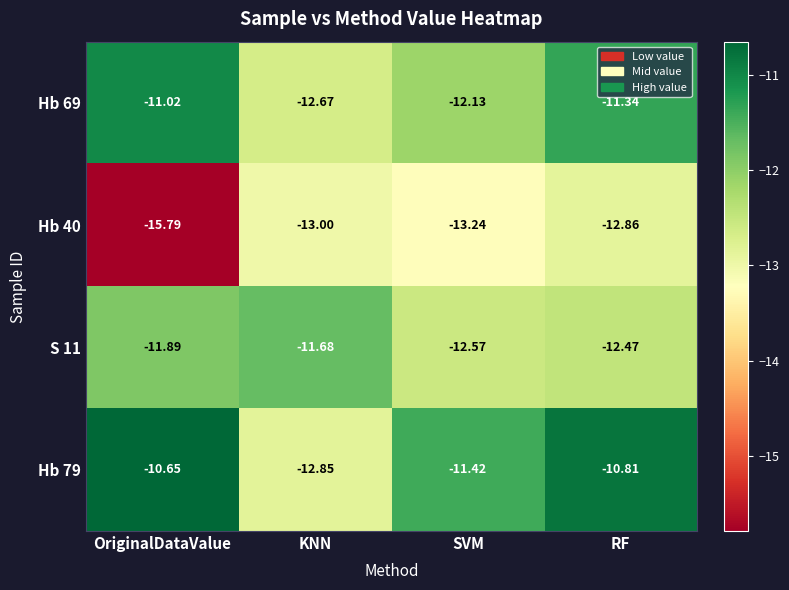

Rank the series by their average value, from lowest to highest.

Hb 40, S 11, Hb 69, Hb 79